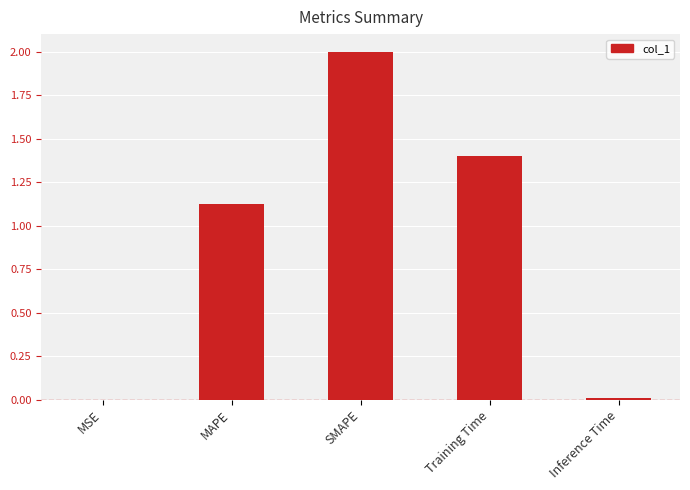

What is the average value?

0.9